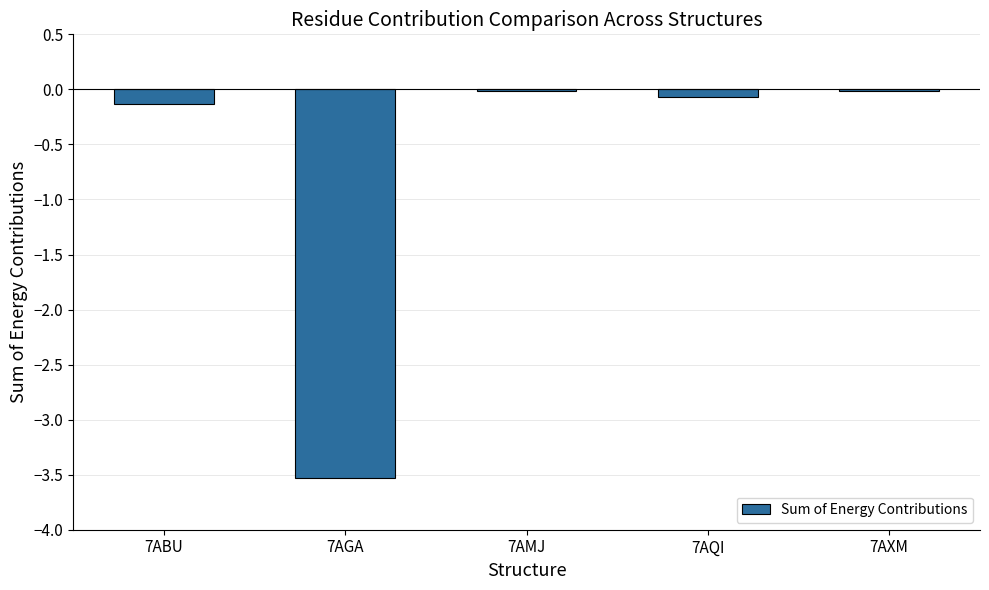

What is the sum of all values?

-3.8